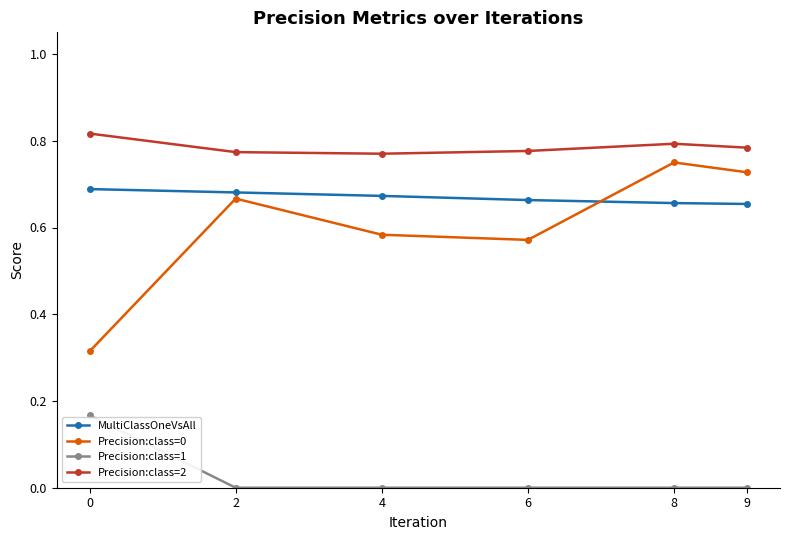

True or false: Precision:class=2 has a value of 1.2 at 6.

False